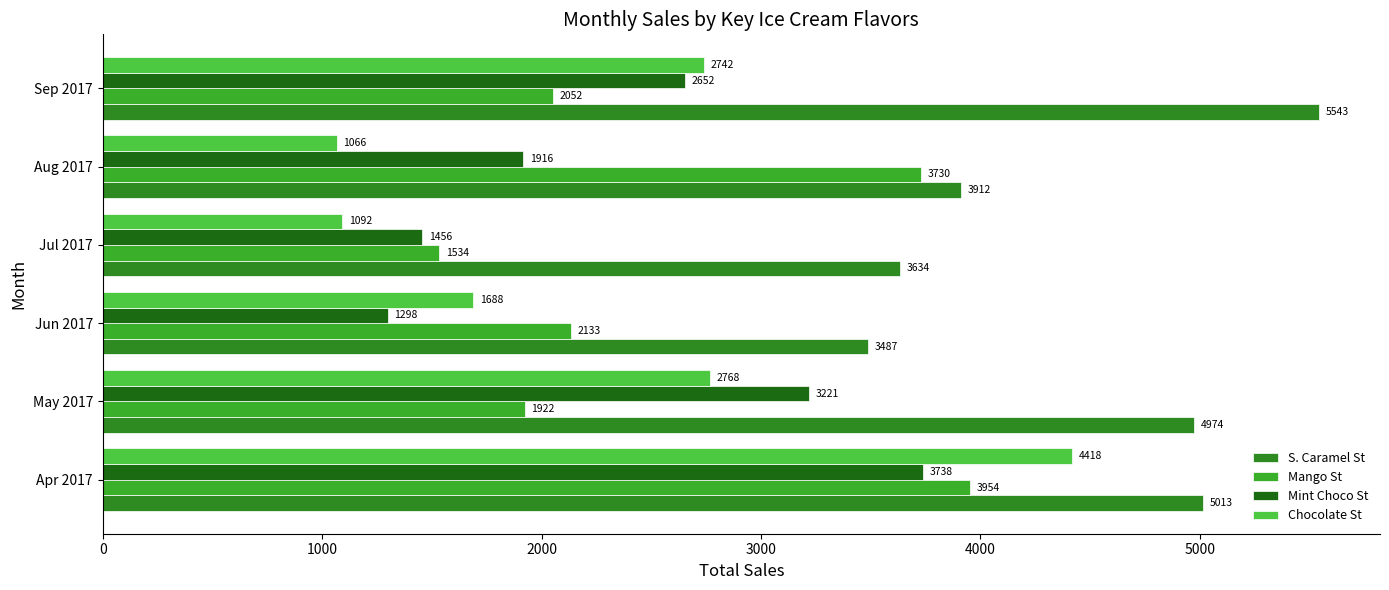

How many data points does each series have?

6